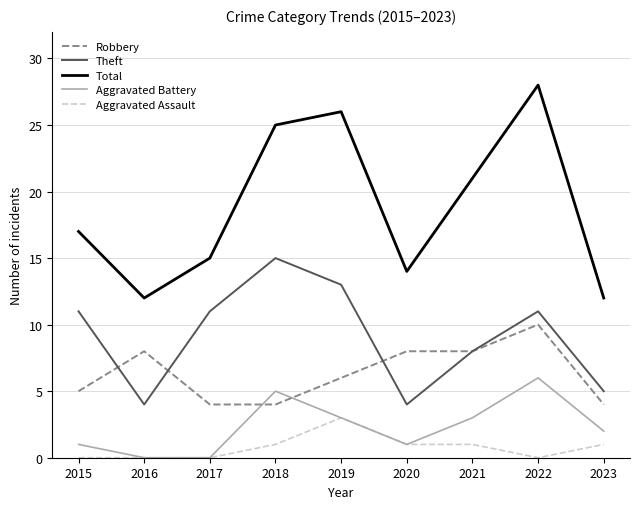

True or false: Theft and Aggravated Assault cross at least once.

False